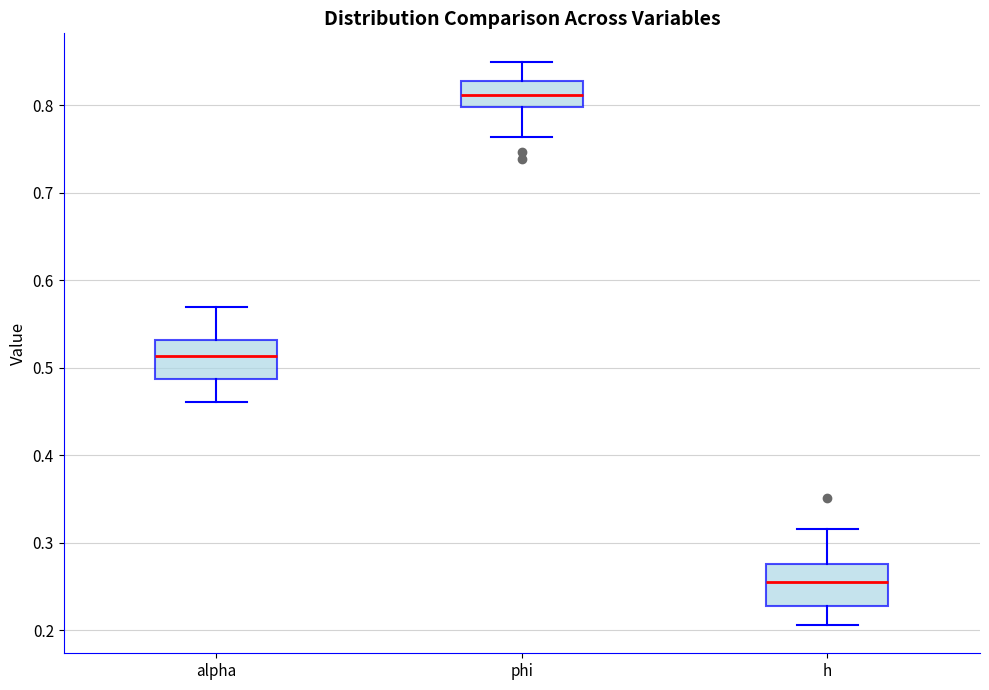

Where is the lower edge of the box for phi on the y-axis? The values are not printed on the chart, so give them approximately, as read against the axis.

0.80